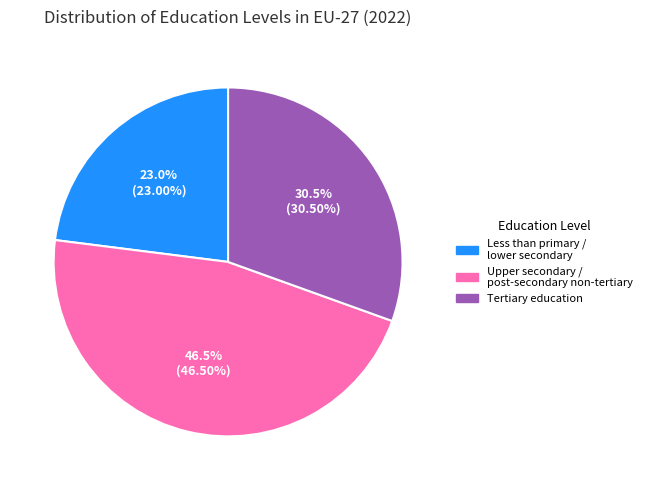

How many slices are in this pie chart?

3